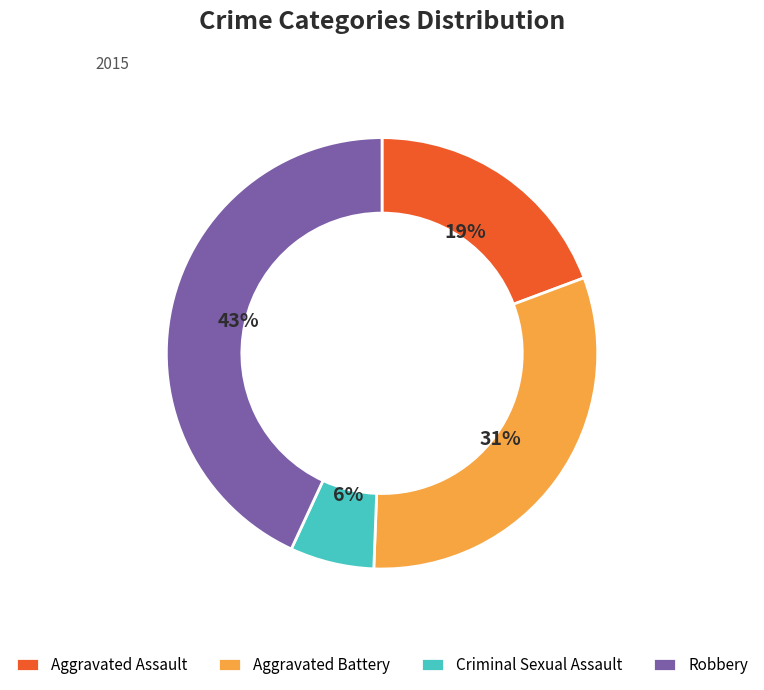

What is the largest slice in the pie chart?

Robbery